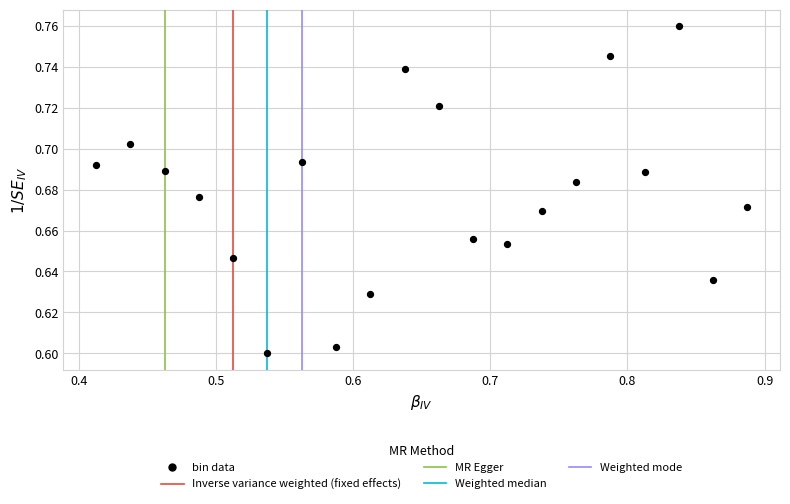

What is the range of X values (max minus min)?

0.5